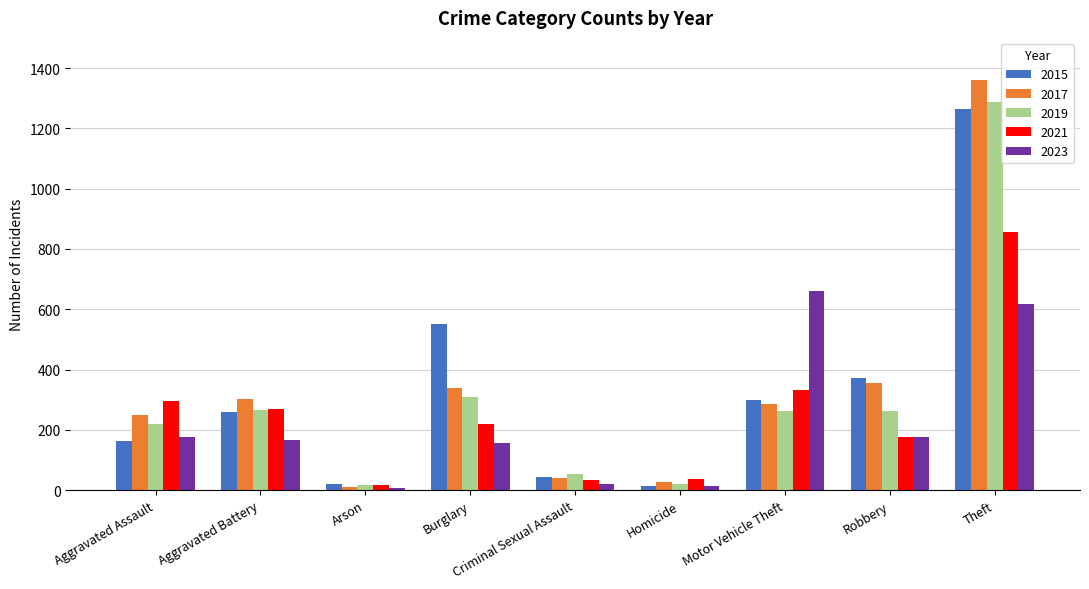

What is the difference between the 2015 values at Homicide and Robbery?

359